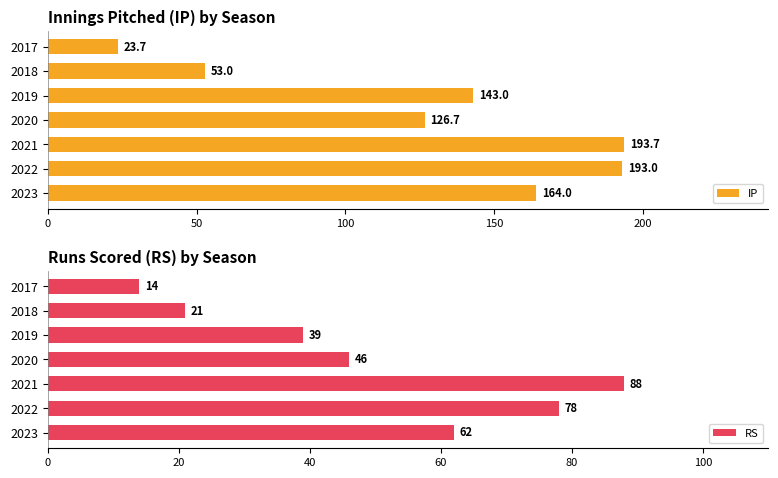

What is the greatest value displayed?

193.7